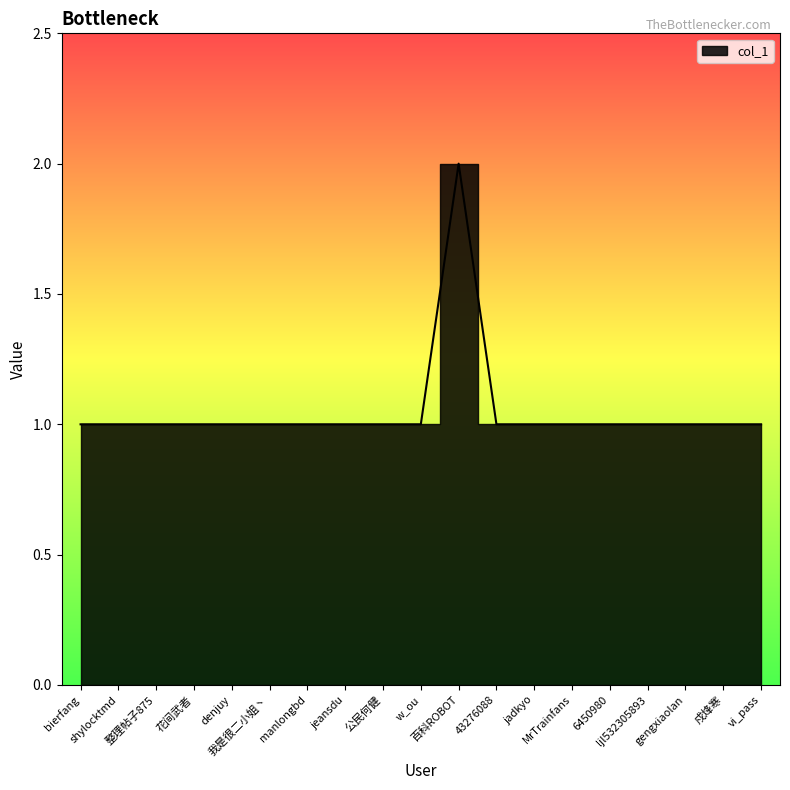

What is the average value?

1